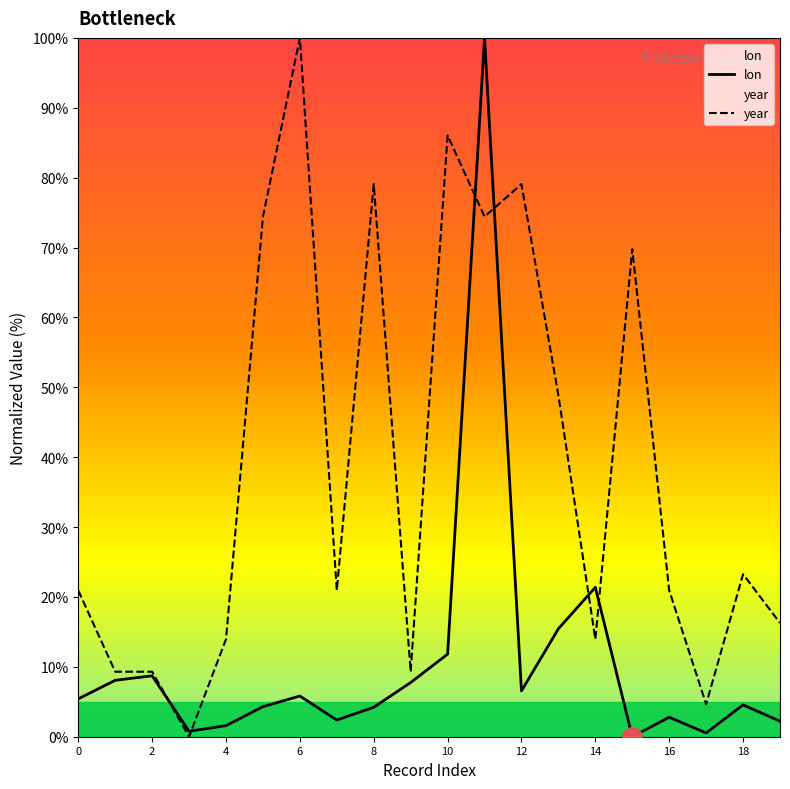

Is the value of year at 14 greater than the value of lon at 8?

Yes